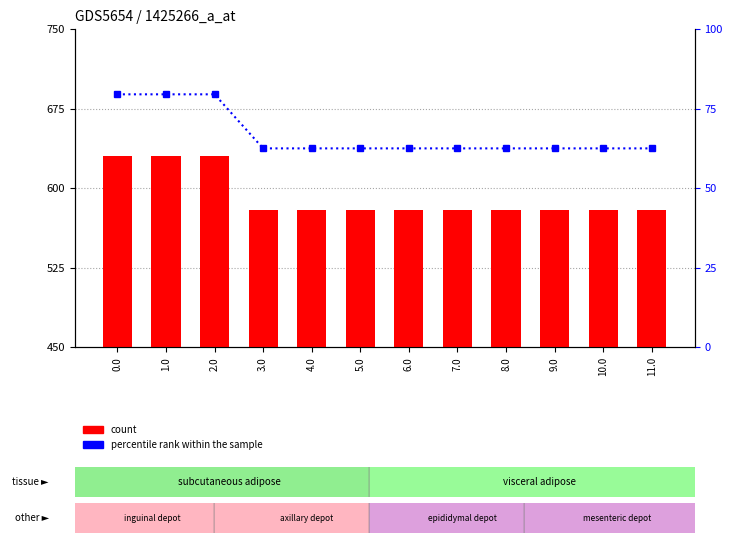

Count the number of categories in the chart.

12